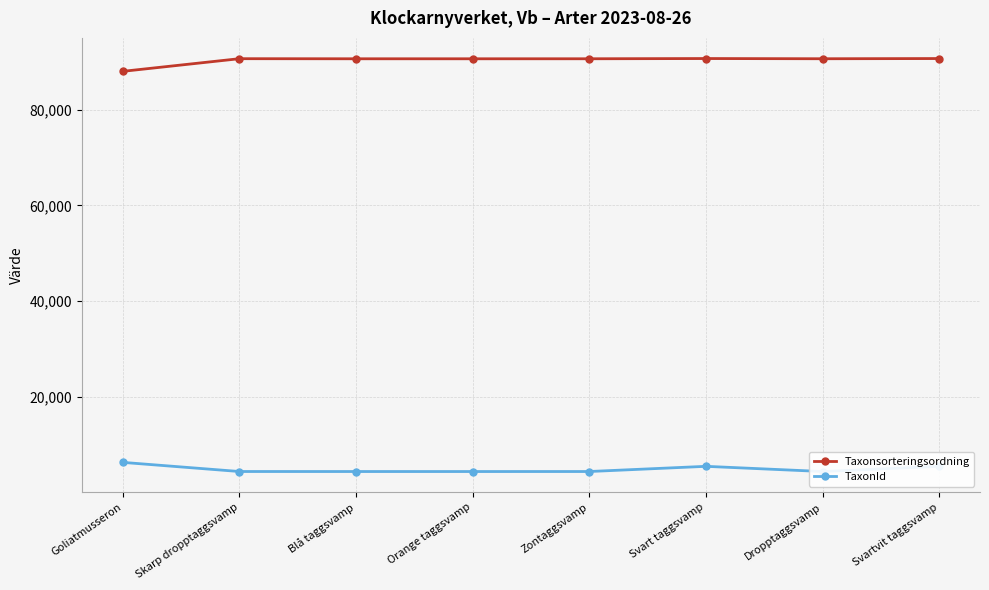

Count the number of categories in the chart.

8